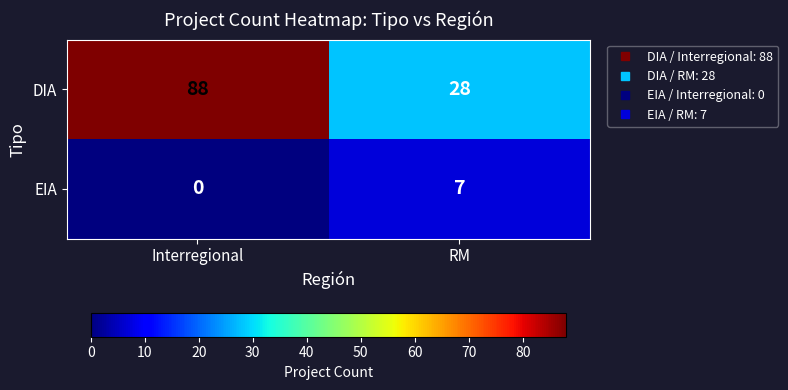

What is the total value across all series at Interregional?

88